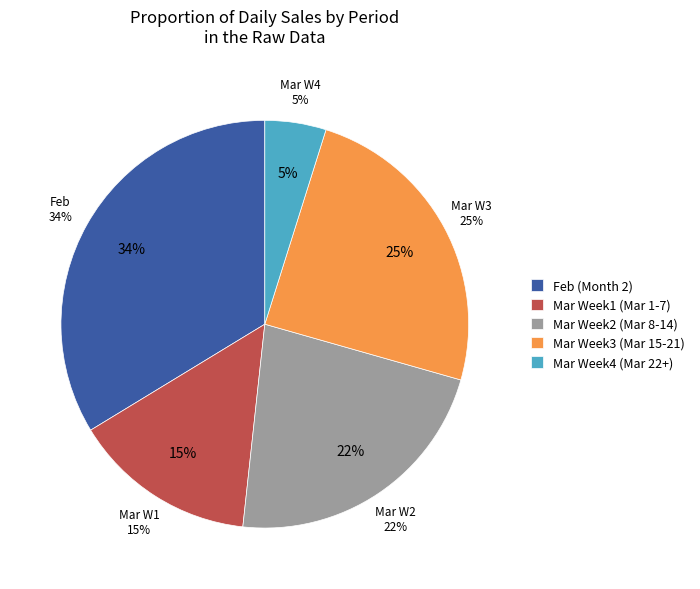

Does 2020-02-15 represent more than half of the total?

No